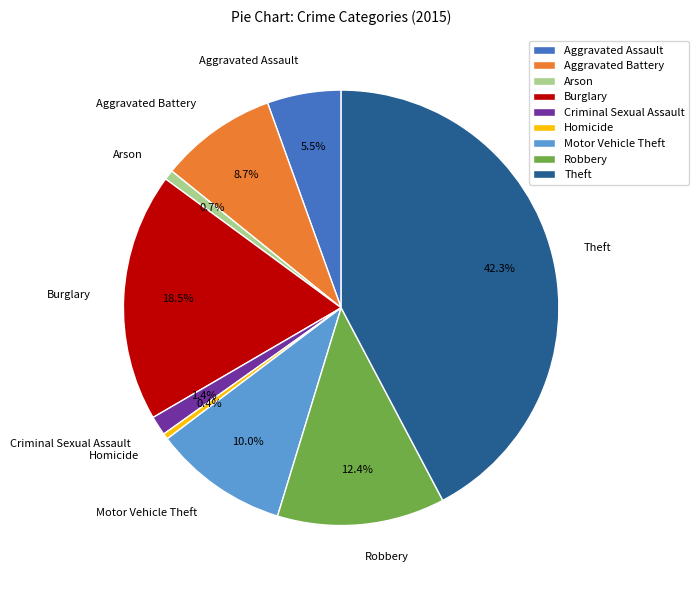

To the nearest percent, what is the average slice percentage?

11%